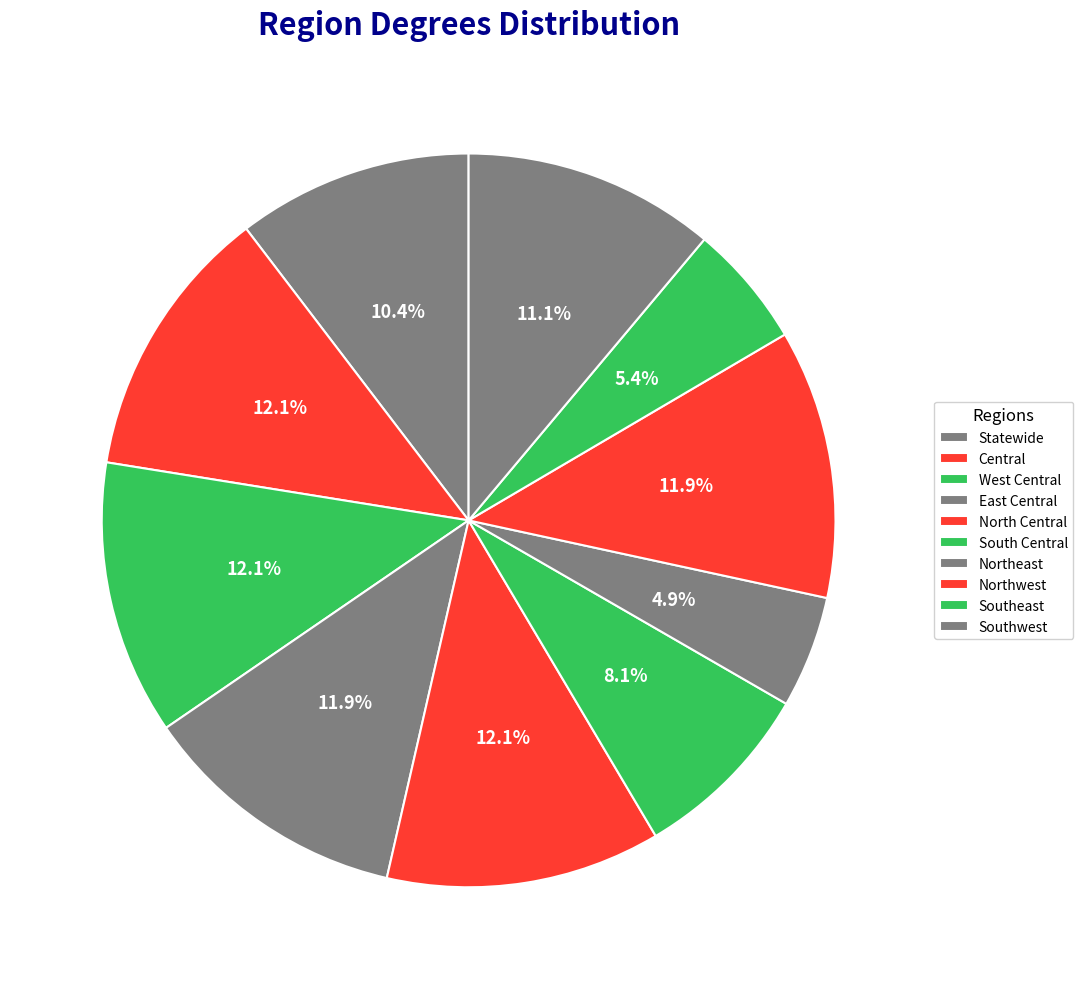

To the nearest percent, what is the difference between the Northeast and West Central slice percentages?

7%